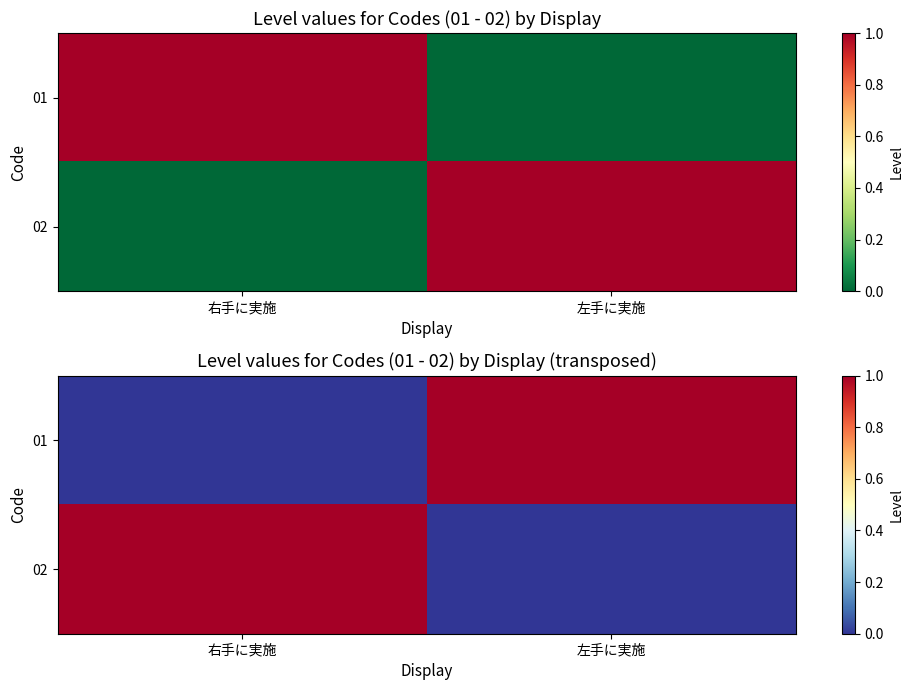

List the series in order of their peak value, highest first.

01, 02